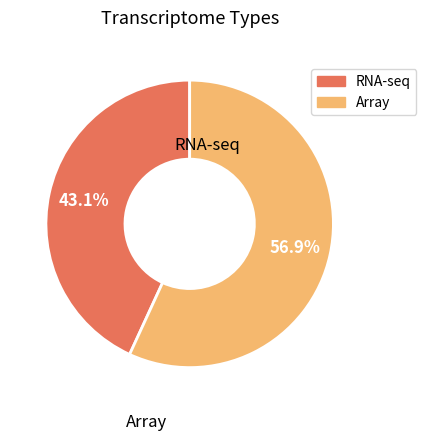

Which category has the biggest portion of the pie?

Array